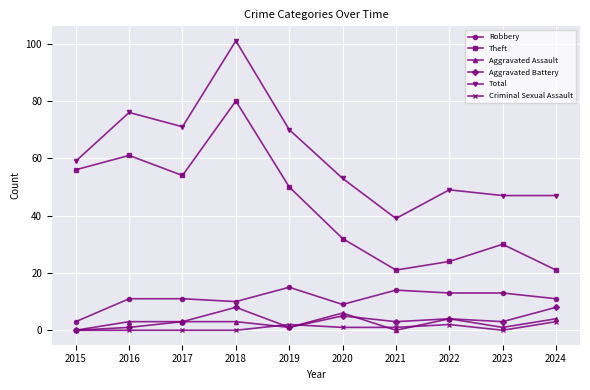

Which series has the largest total across all categories?

Total